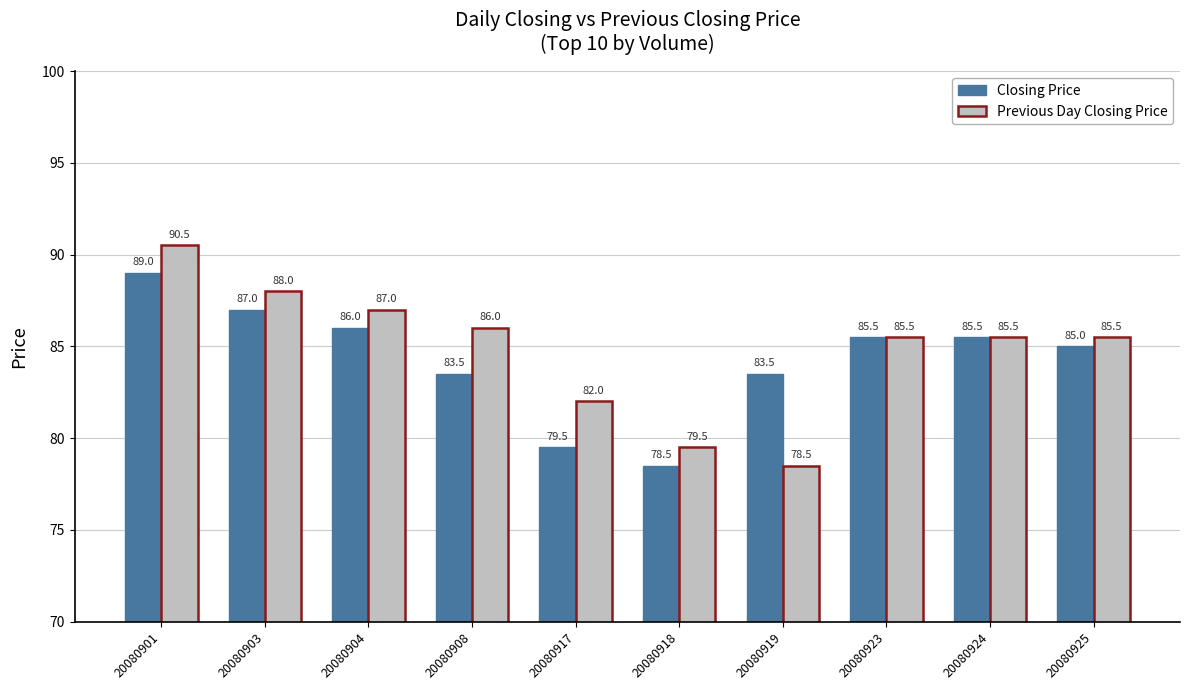

List the series in order of their peak value, highest first.

Previous Day Closing Price, Closing Price